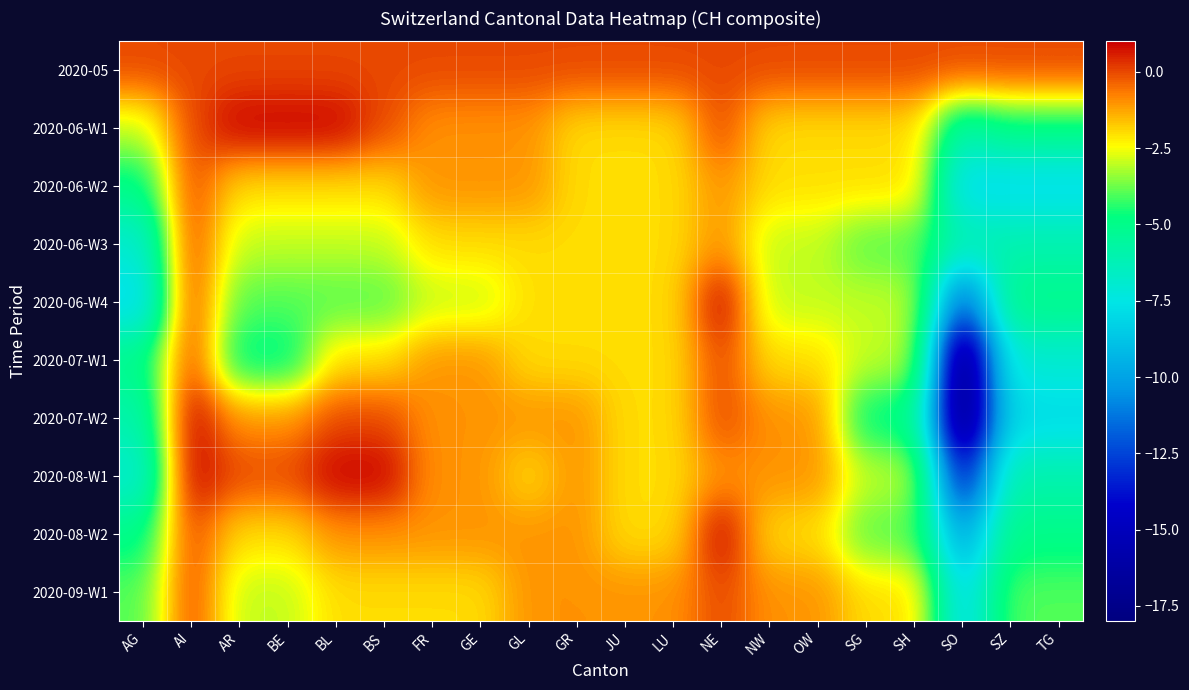

What is the difference between the highest and lowest values at SO?

18